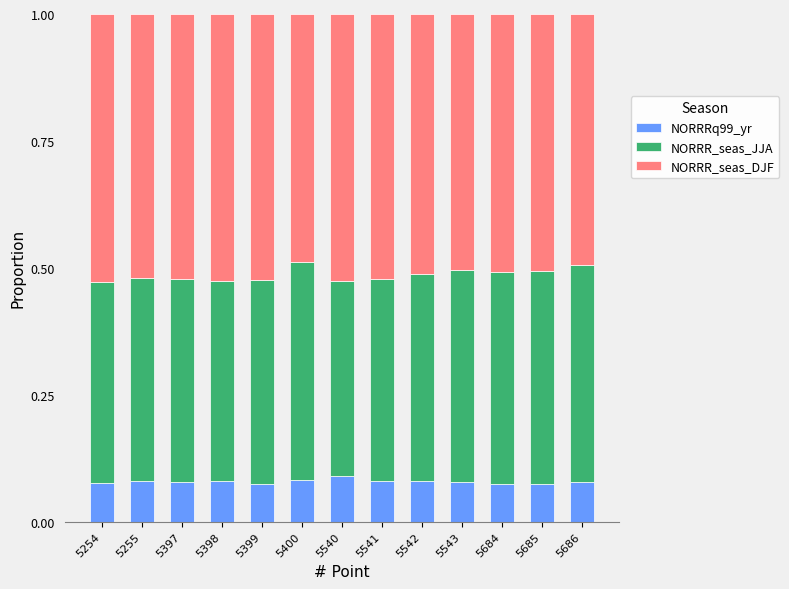

Is it true that NORRRq99_yr equals 0.0 at 5397?

False